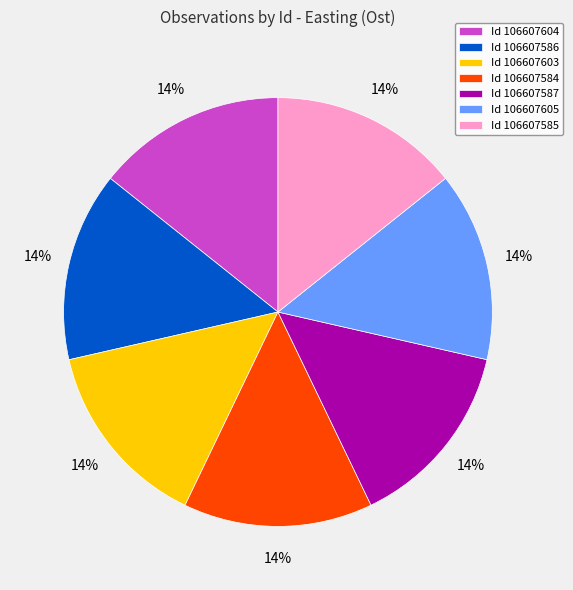

Do Id 106607603 and Id 106607604 together represent more than half of the pie?

No